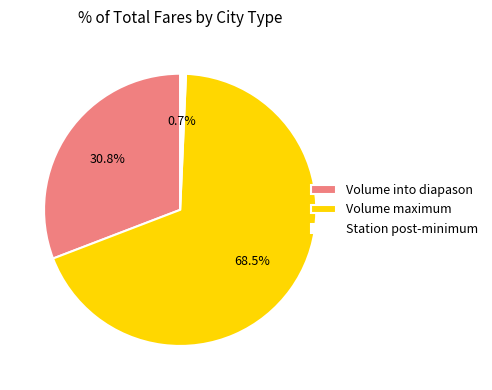

What portion of the pie excludes Volume into diapason?

69.2%